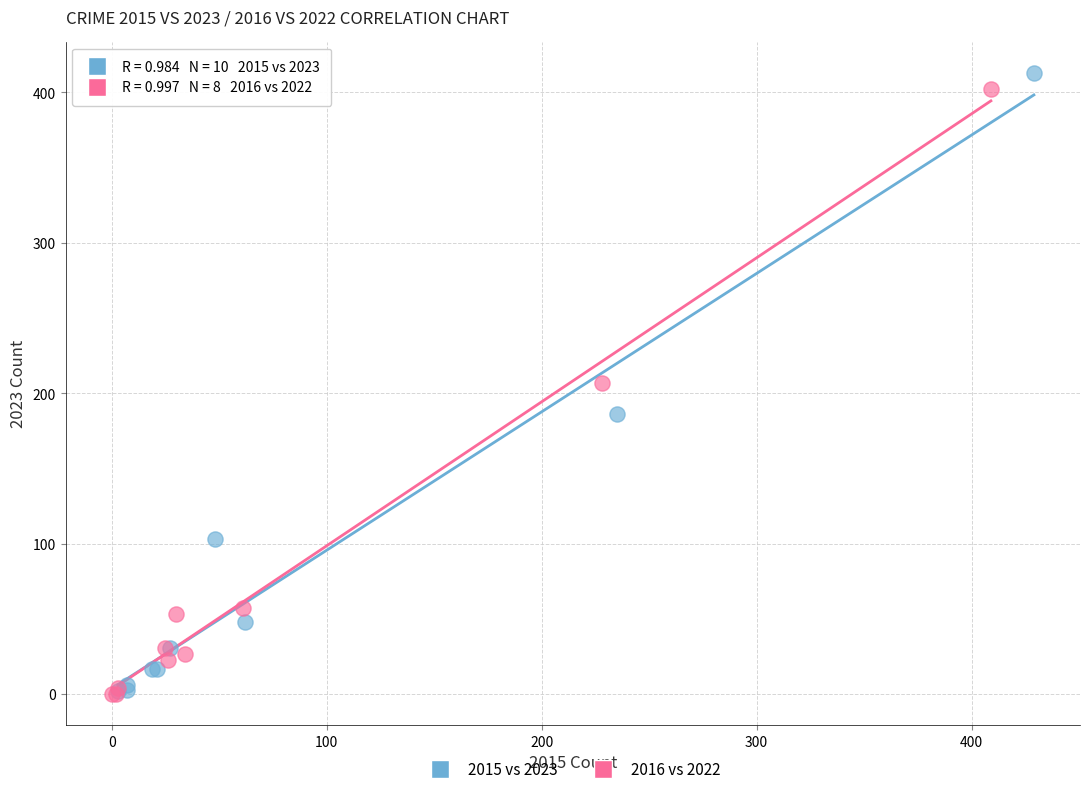

Which series has the widest spread of Y values?

2015 vs 2023